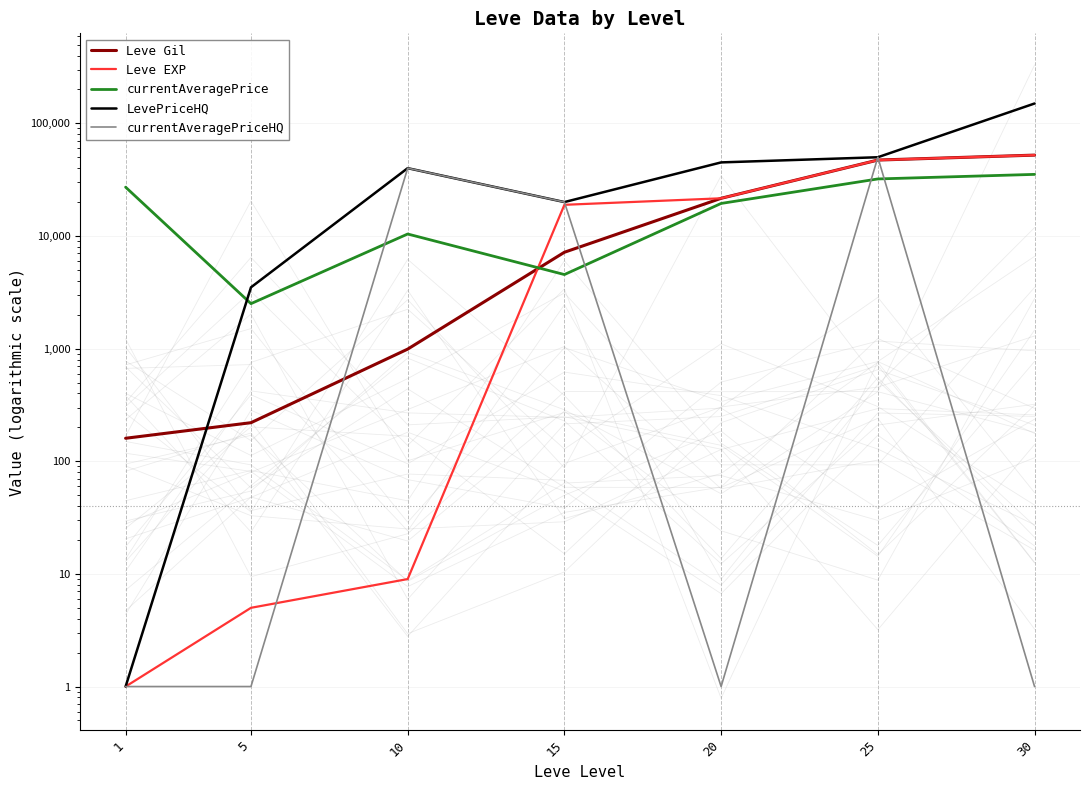

What are all the series names shown in the legend?

Leve Gil, Leve EXP, currentAveragePrice, LevePriceHQ, currentAveragePriceHQ